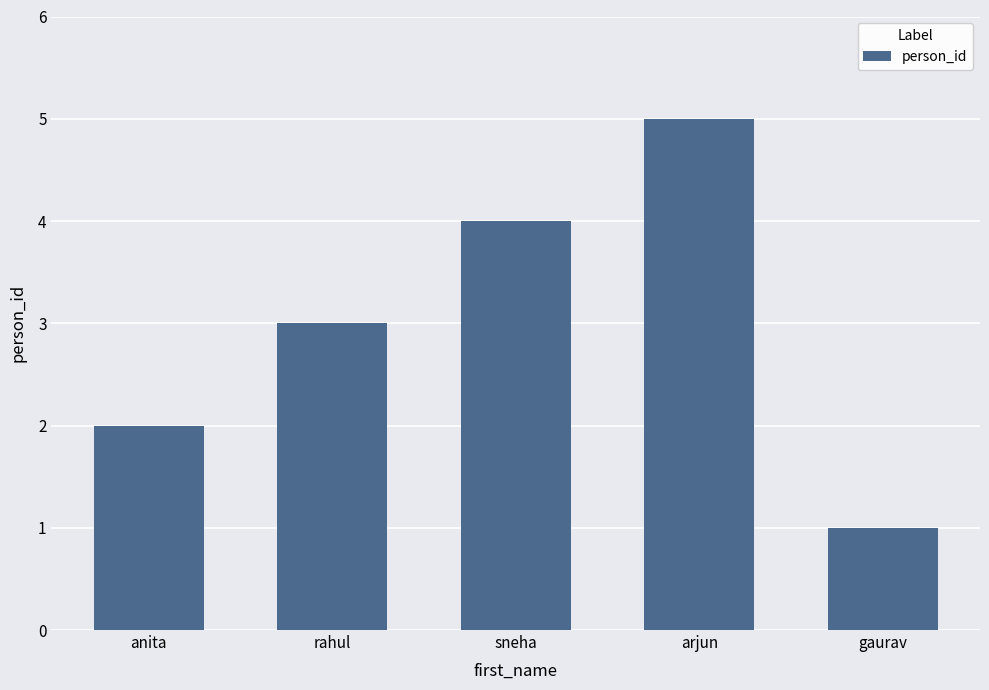

Rank the categories by value from lowest to highest.

gaurav, anita, rahul, sneha, arjun